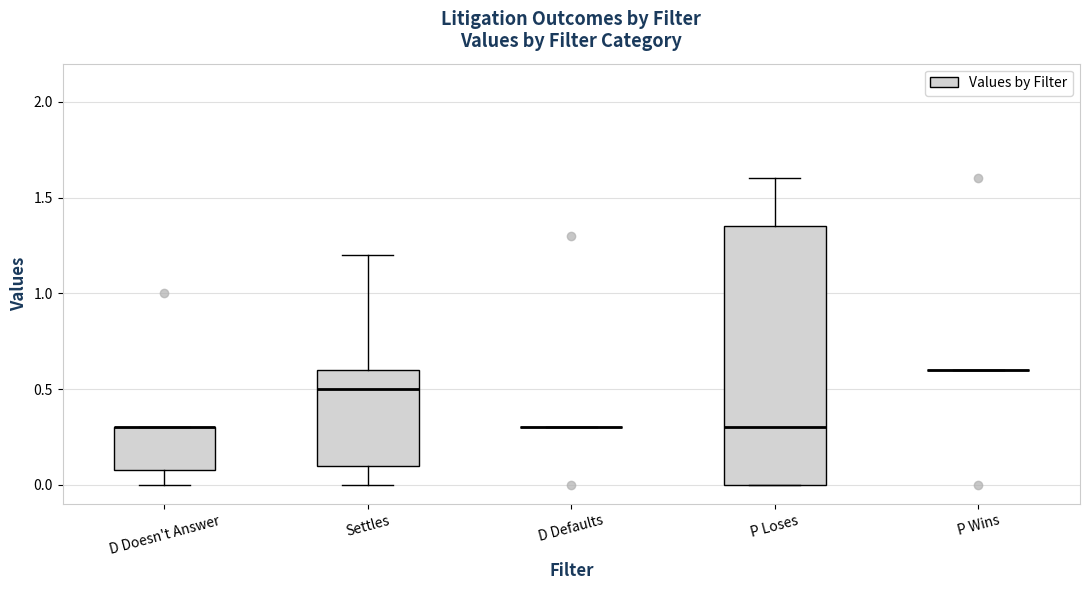

Reading left to right, read every box against the y-axis: the position of its median line, the range the box covers, and the ends of its whiskers. The values are not printed on the chart, so give them approximately, as read against the axis.

D Doesn't Answer: median 0.30 (drawn on the box's upper edge), box 0.10 to 0.30, whiskers 0.00 to 0.30
Settles: median 0.50, box 0.10 to 0.60, whiskers 0.00 to 1.20
D Defaults: box collapsed to a line at 0.30, whiskers 0.30 to 0.30
P Loses: median 0.30, box 0.00 to 1.35, whiskers 0.00 to 1.60
P Wins: box collapsed to a line at 0.60, whiskers 0.60 to 0.60